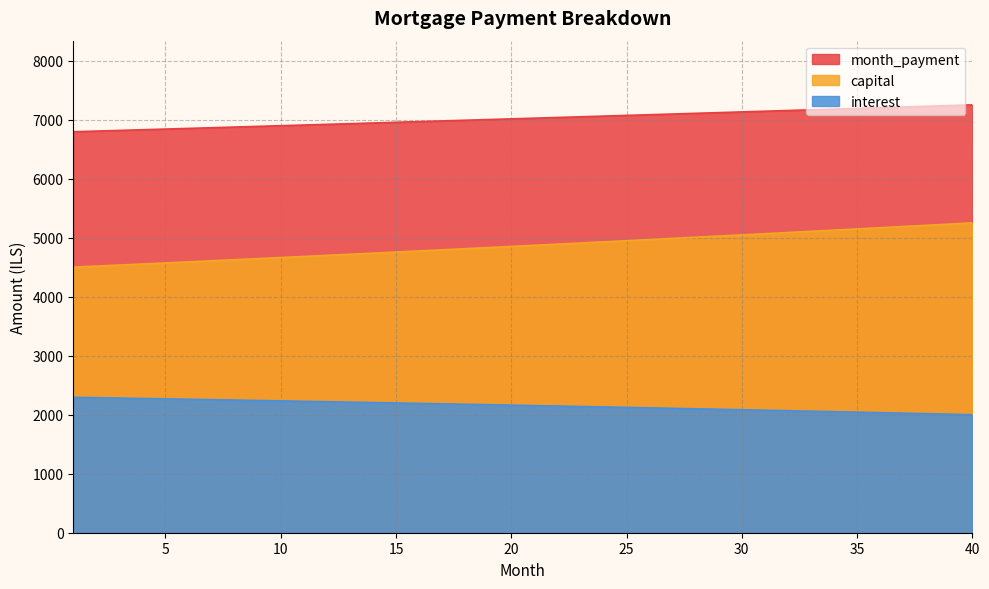

What are all the series names shown in the legend?

month_payment, capital, interest